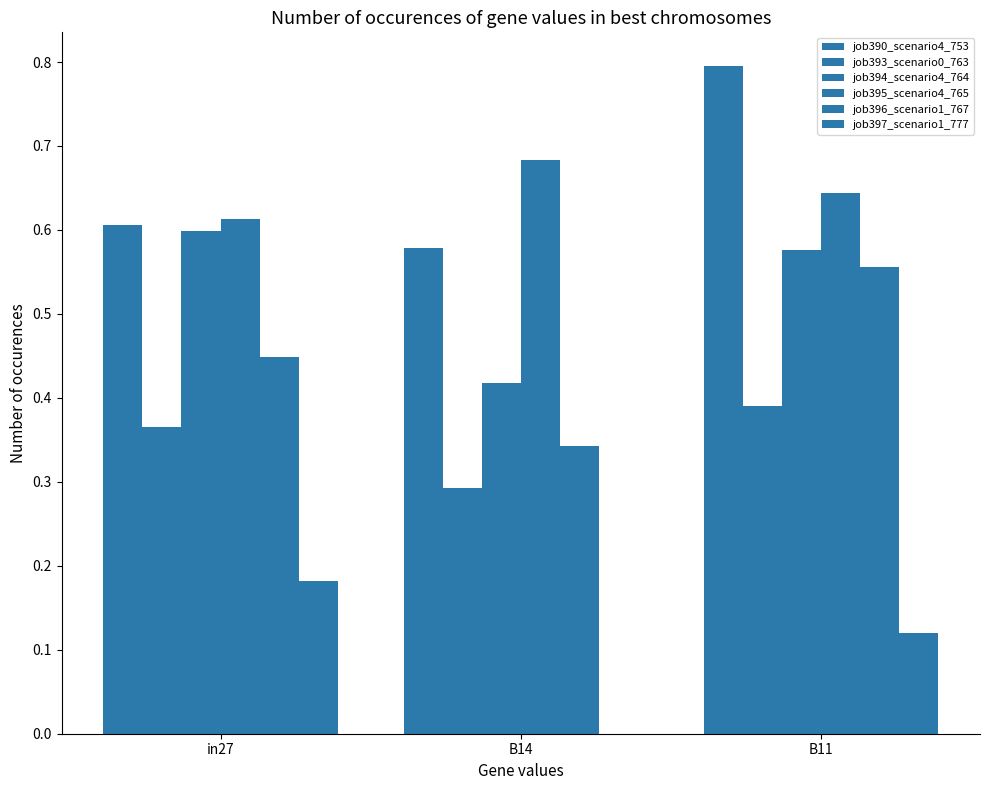

At which label is job395_scenario4_765 closest to 0?

in27